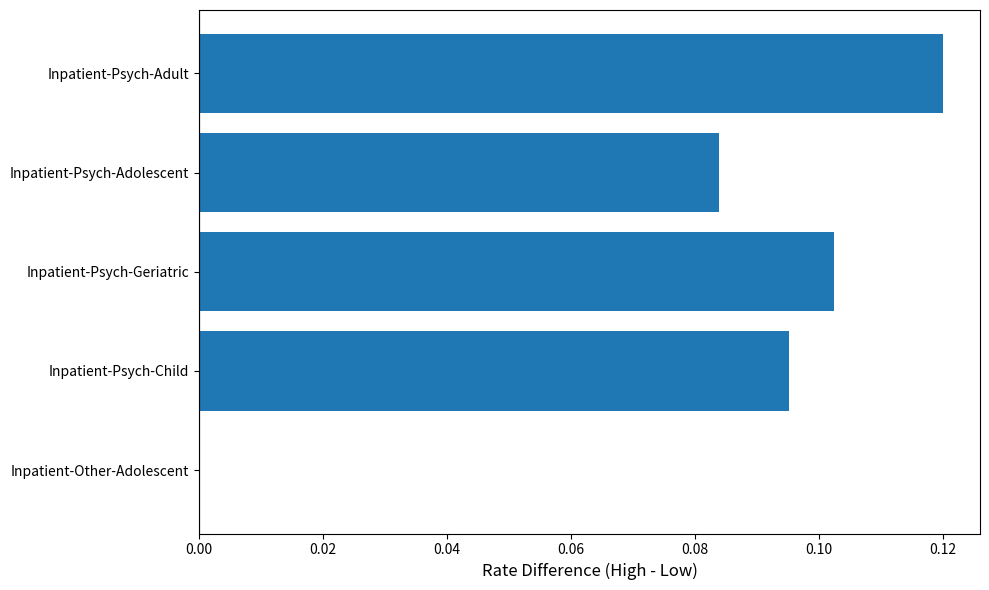

How many data points are above 0?

4